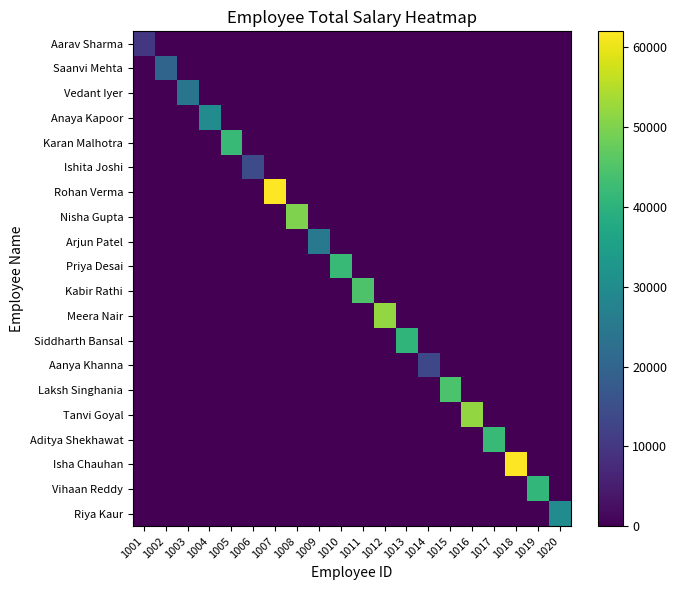

Rank the series at 1013 from lowest to highest value.

Aarav Sharma, Saanvi Mehta, Vedant Iyer, Anaya Kapoor, Karan Malhotra, Ishita Joshi, Rohan Verma, Nisha Gupta, Arjun Patel, Priya Desai, Kabir Rathi, Meera Nair, Aanya Khanna, Laksh Singhania, Tanvi Goyal, Aditya Shekhawat, Isha Chauhan, Vihaan Reddy, Riya Kaur, Siddharth Bansal